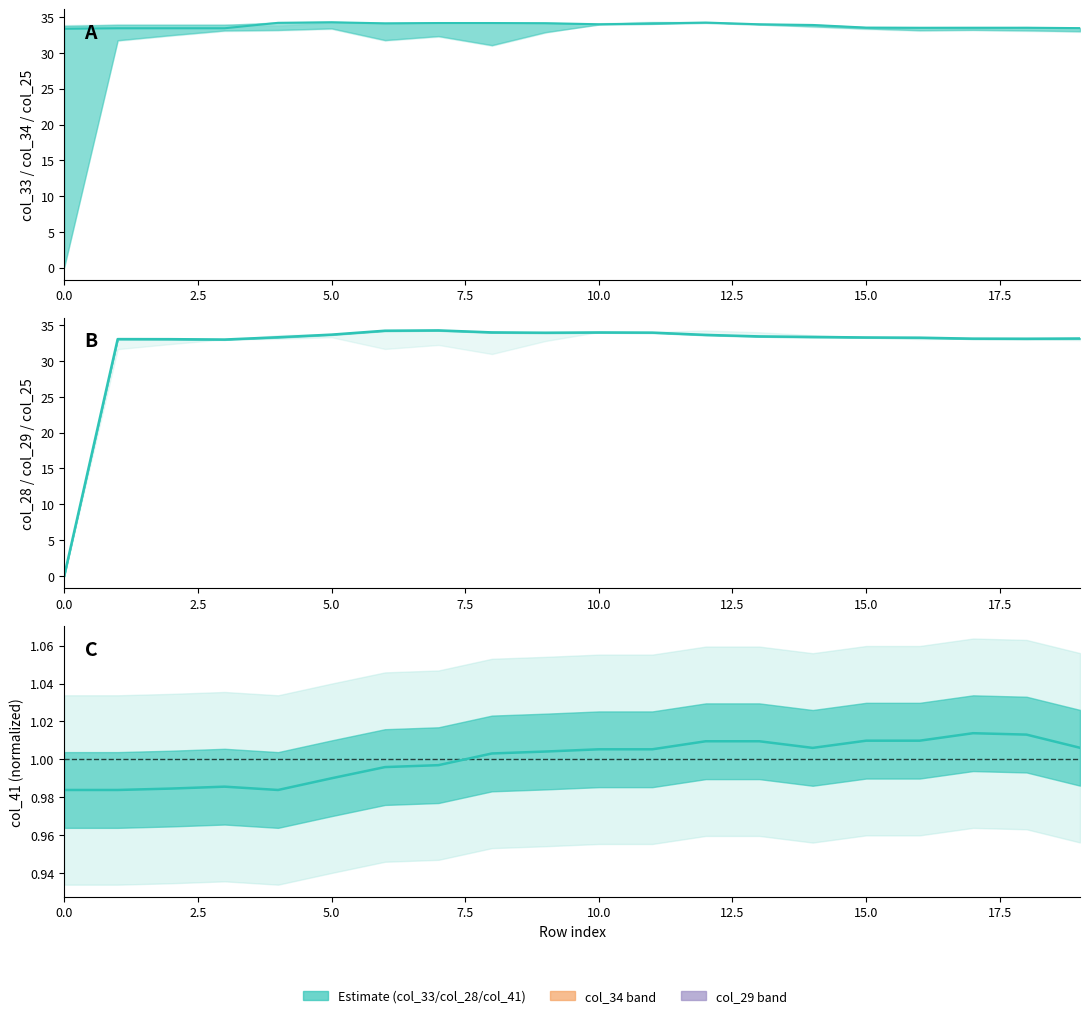

What is the difference between the maximum and minimum values in the col_28 series?

34.3